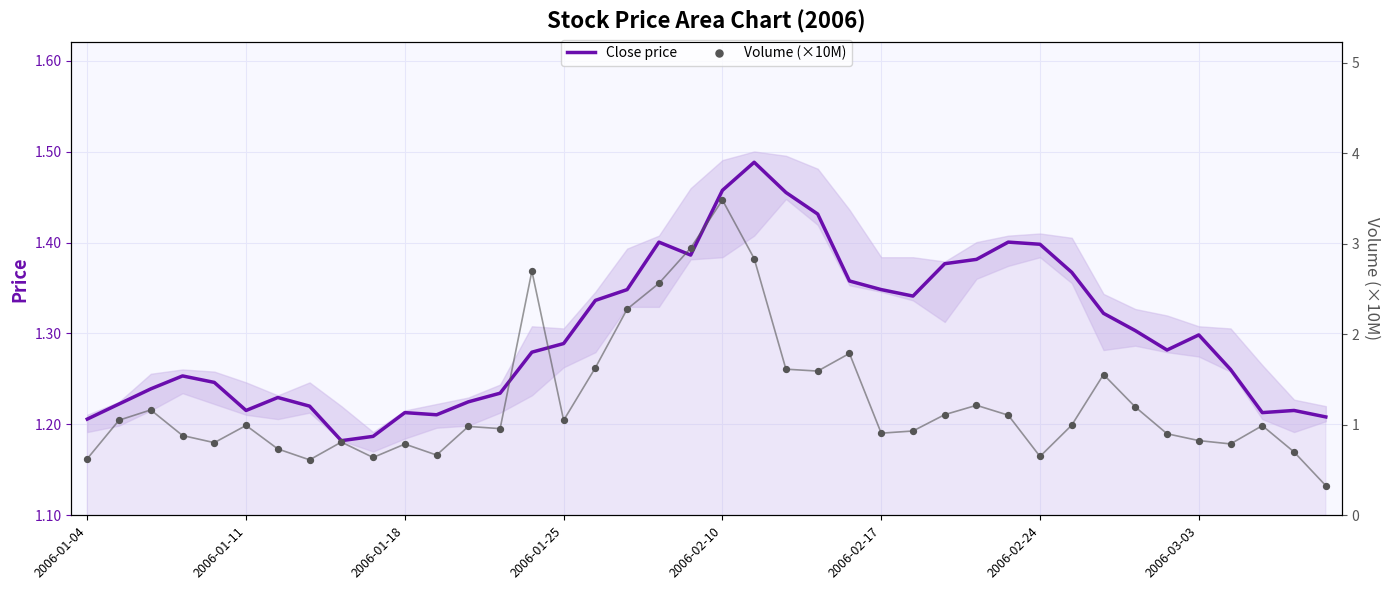

Which series contains the lowest Y value?

Volume (×10M)